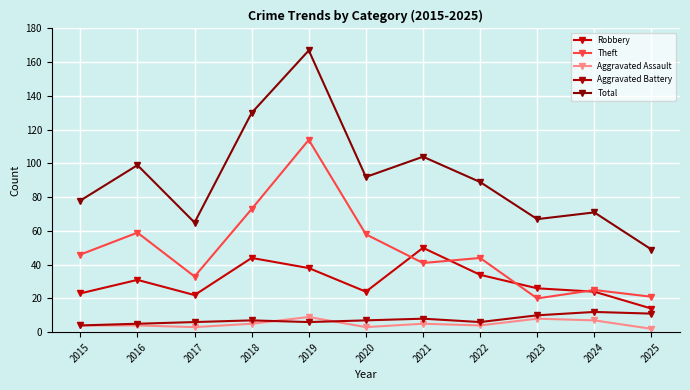

Reading left to right, transcribe all the data shown in this chart.

Robbery: 2015=23	2016=31	2017=22	2018=44	2019=38	2020=24	2021=50	2022=34	2023=26	2024=24	2025=14
Theft: 2015=46	2016=59	2017=33	2018=73	2019=114	2020=58	2021=41	2022=44	2023=20	2024=25	2025=21
Aggravated Assault: 2015=4	2016=4	2017=3	2018=5	2019=9	2020=3	2021=5	2022=4	2023=8	2024=7	2025=2
Aggravated Battery: 2015=4	2016=5	2017=6	2018=7	2019=6	2020=7	2021=8	2022=6	2023=10	2024=12	2025=11
Total: 2015=78	2016=99	2017=65	2018=130	2019=167	2020=92	2021=104	2022=89	2023=67	2024=71	2025=49